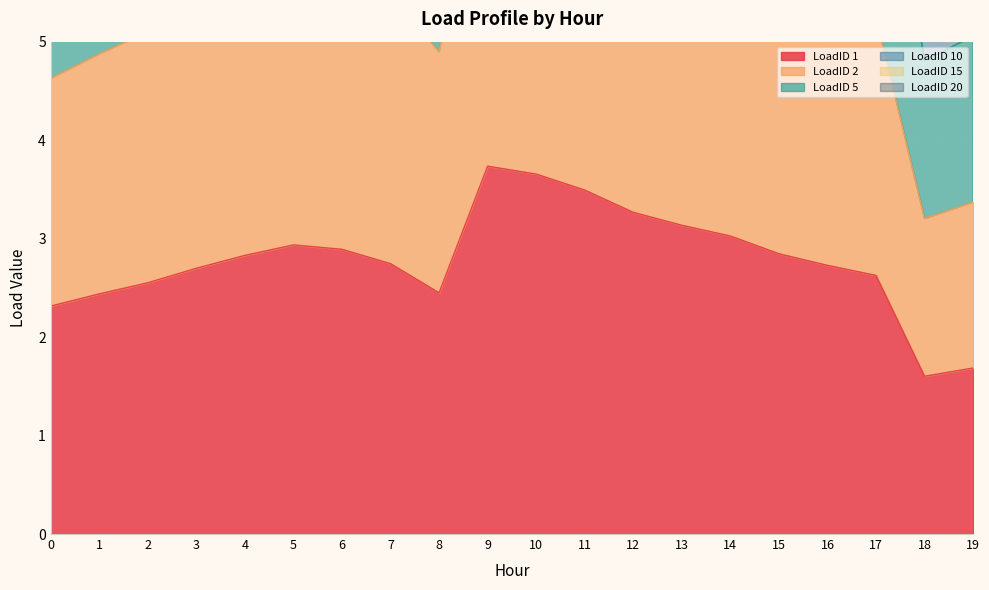

What value does the LoadID 15 series have at 10?

18.3